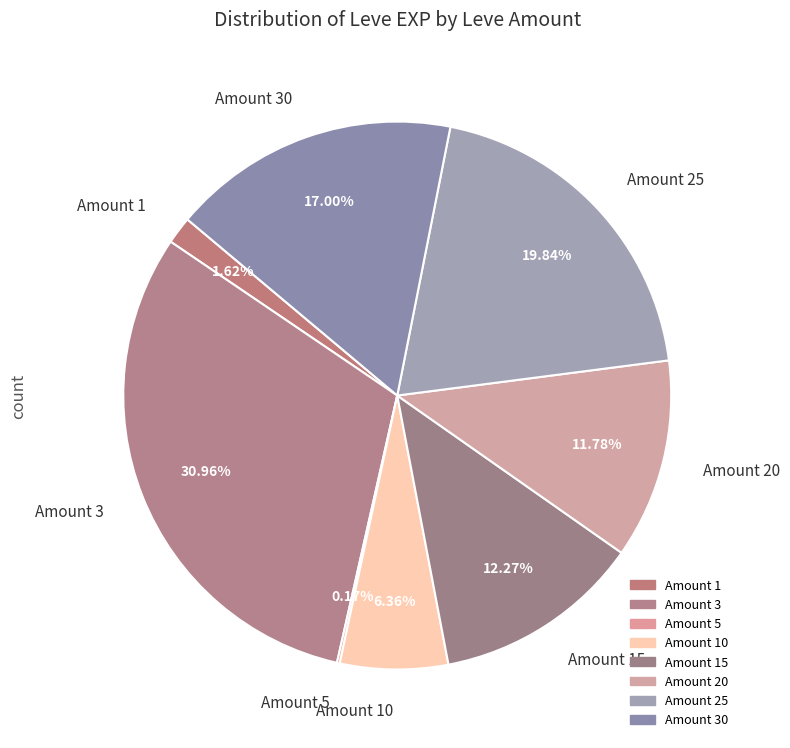

Is the sum of Amount 1 and Amount 3 greater than half?

No